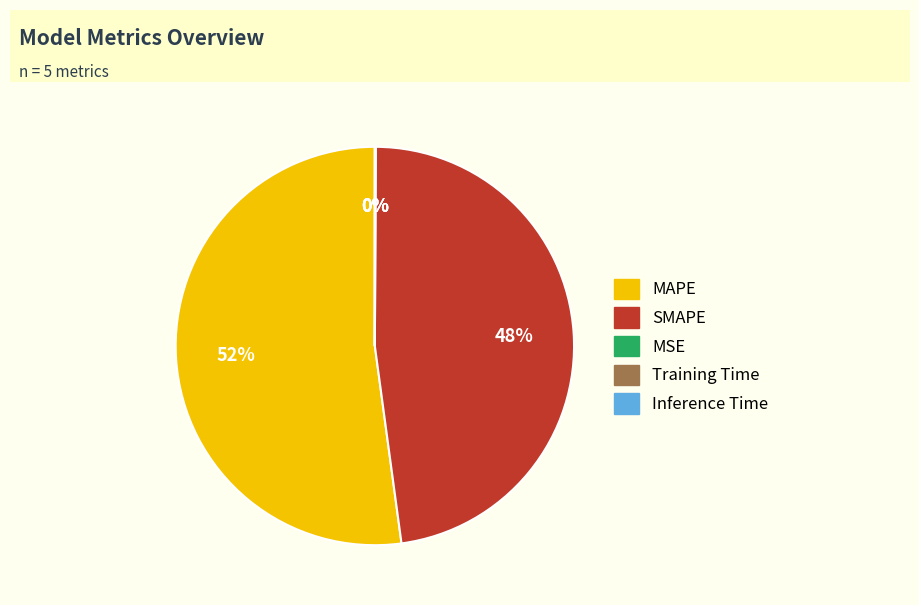

To the nearest percent, what portion does MAPE represent?

52%